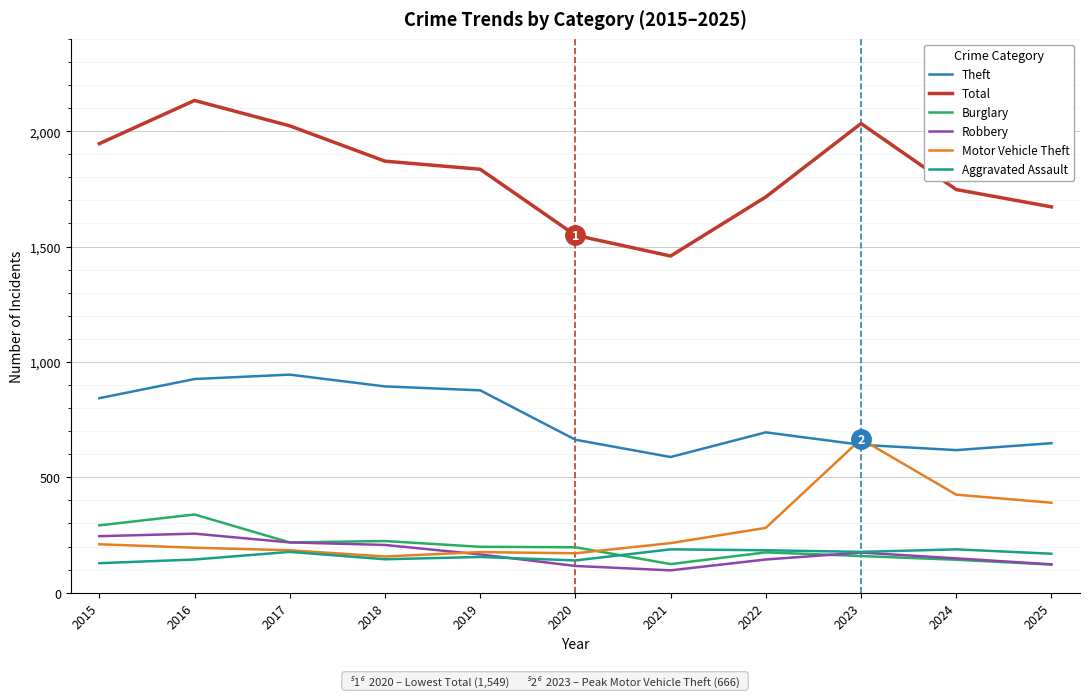

What is the difference between the Theft values at 2025 and 2021?

60